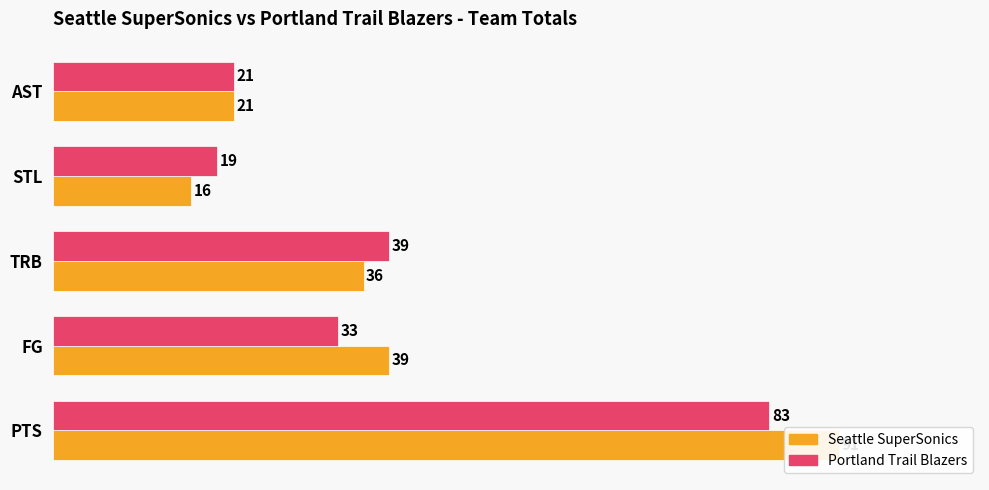

At how many categories does at least one series exceed 32?

3